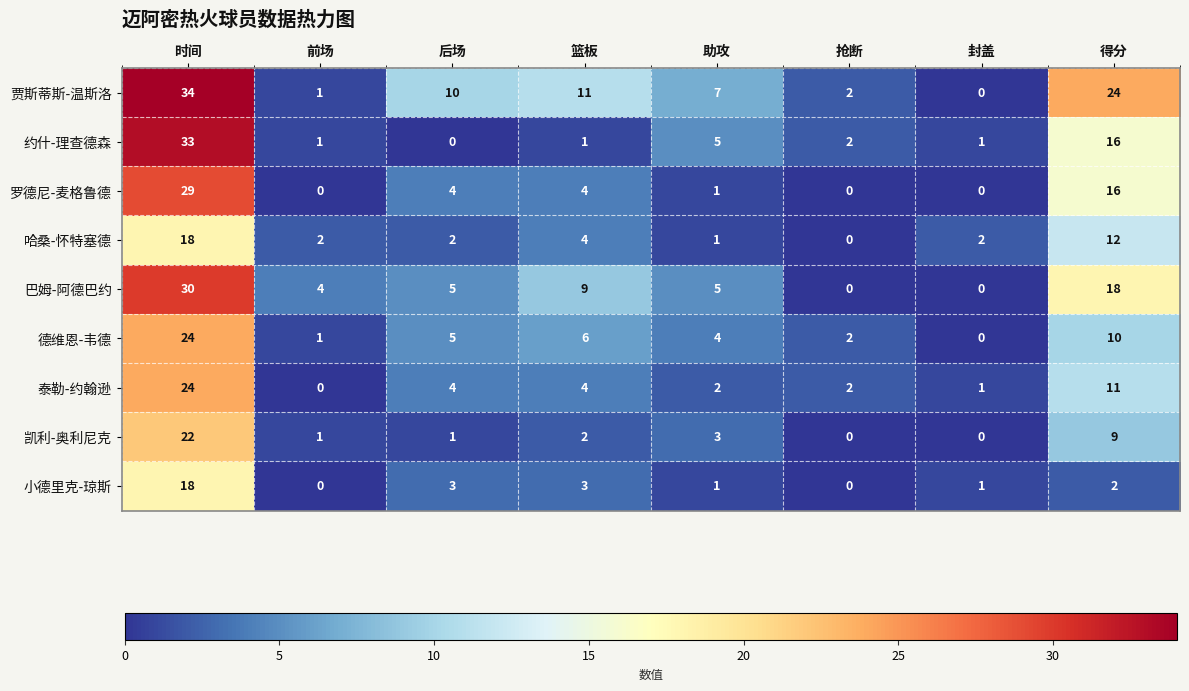

At which label does 泰勒-约翰逊 first exceed 4?

时间